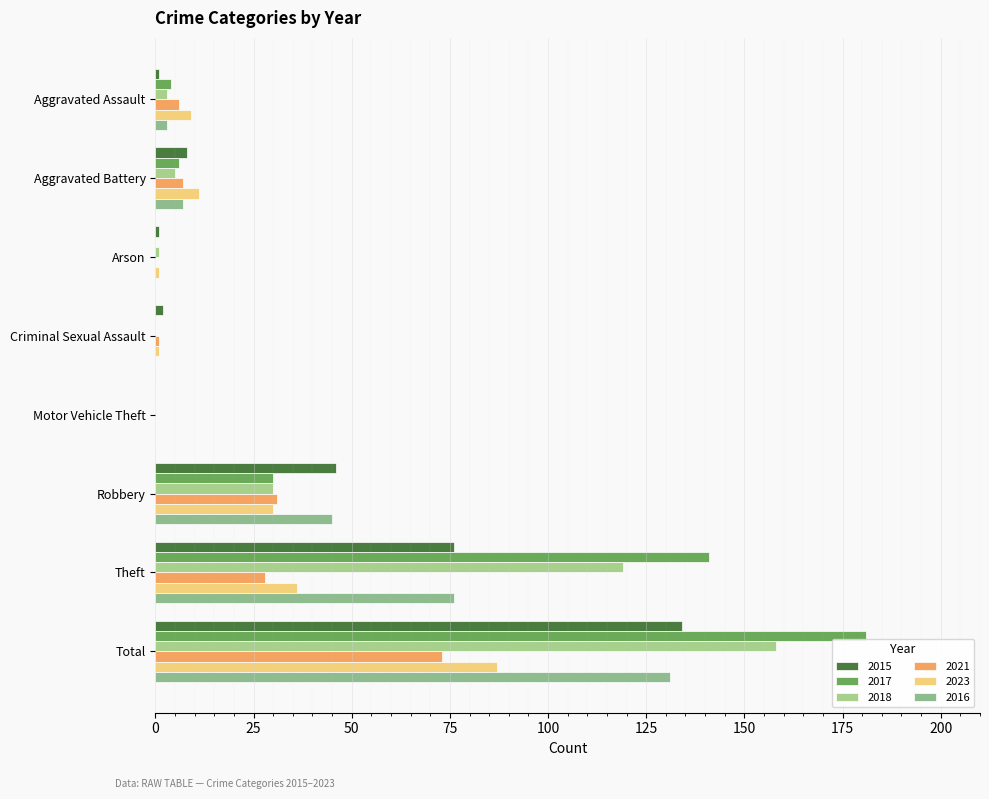

How many data points does each series have?

8